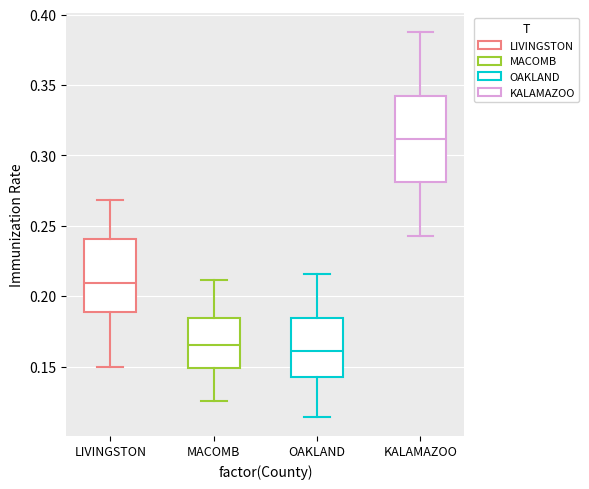

Reading left to right, read every box against the y-axis: the position of its median line, the range the box covers, and the ends of its whiskers. The values are not printed on the chart, so give them approximately, as read against the axis.

LIVINGSTON: median 0.210, box 0.190 to 0.240, whiskers 0.150 to 0.270
MACOMB: median 0.165, box 0.150 to 0.185, whiskers 0.125 to 0.210
OAKLAND: median 0.160, box 0.140 to 0.185, whiskers 0.115 to 0.215
KALAMAZOO: median 0.310, box 0.280 to 0.345, whiskers 0.245 to 0.390